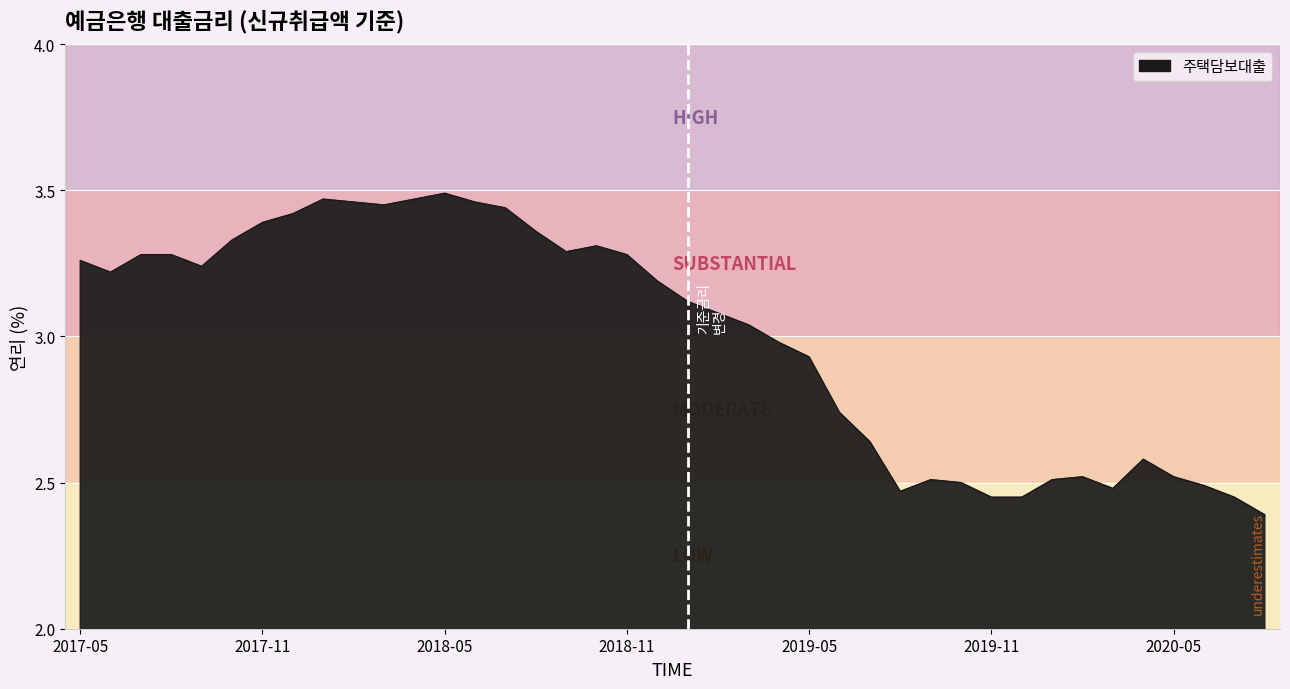

What is the difference between the maximum and minimum values?

1.1